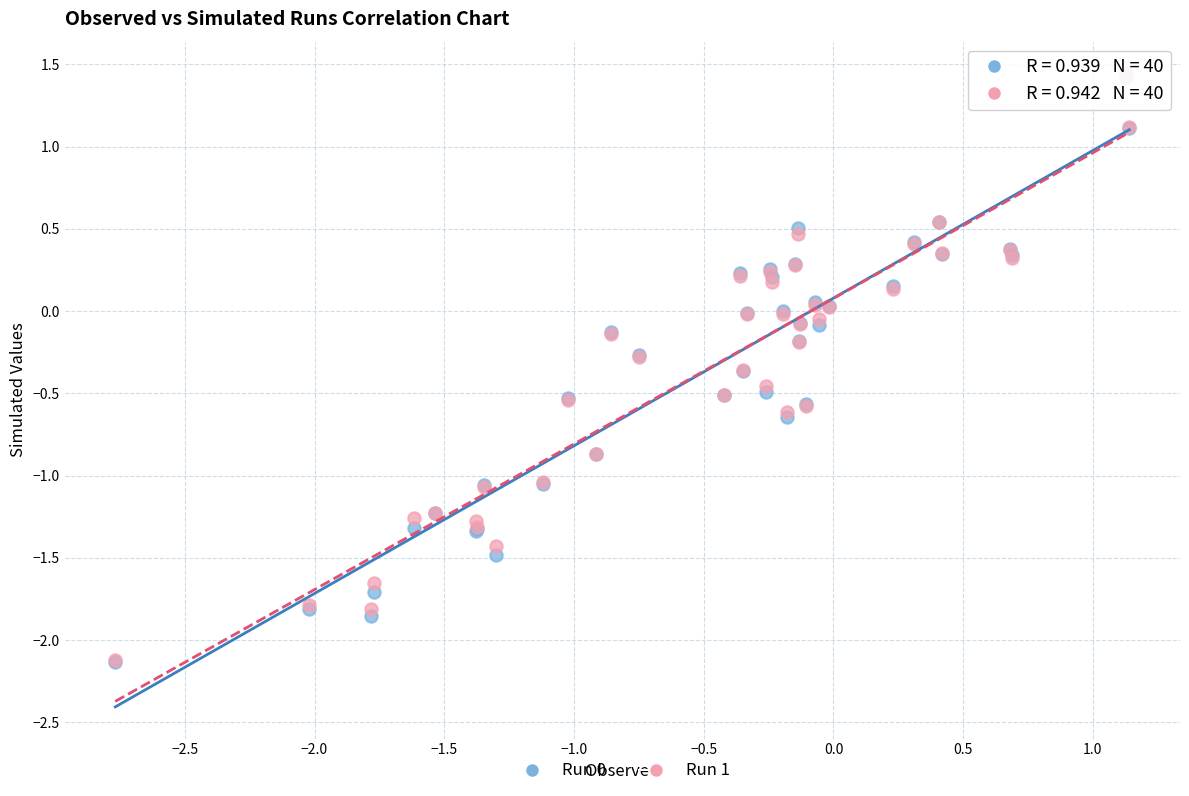

Which series has the largest Y range (max minus min)?

Run 1